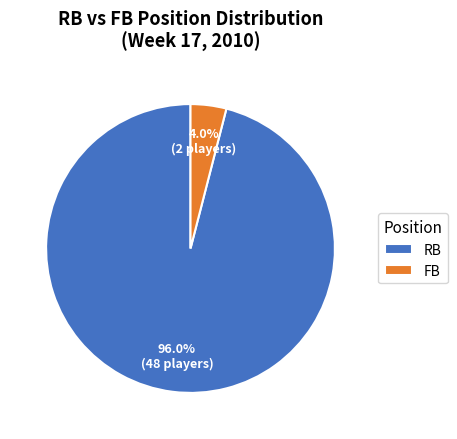

What is the total percentage of FB and RB?

100.0%